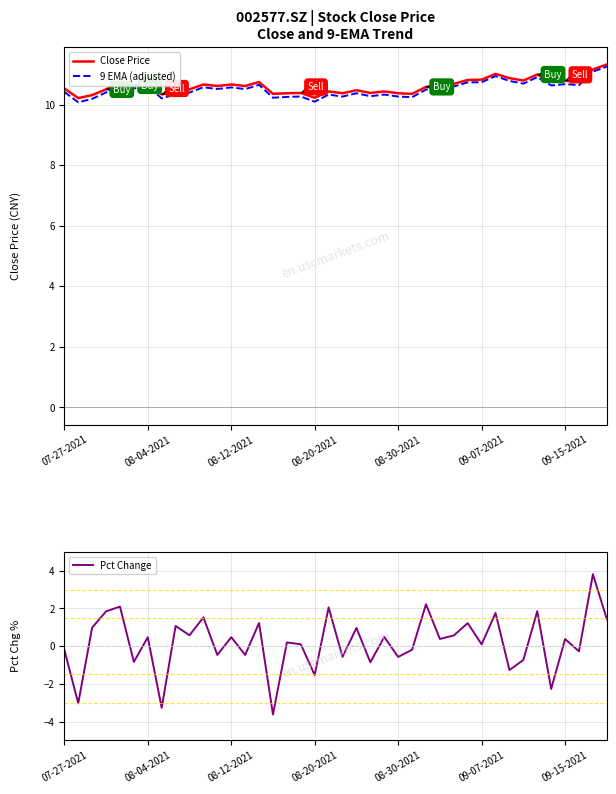

What are all the series names shown in the legend?

Close Price, 9 EMA (adjusted), Pct Change